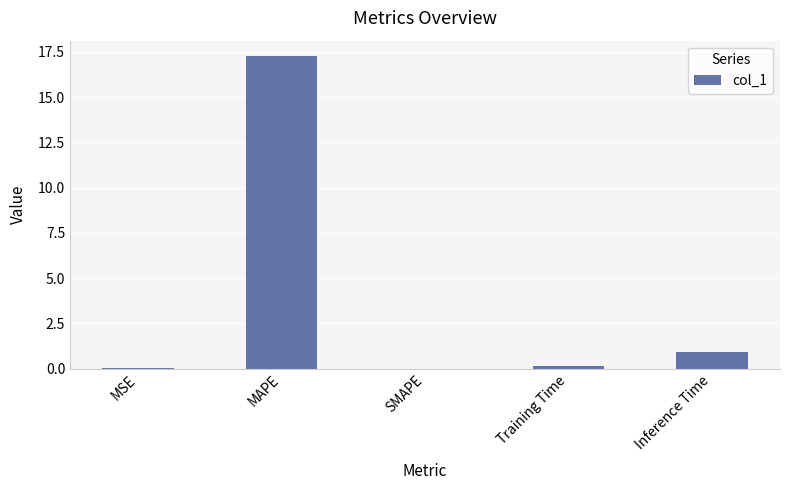

Count the number of data series in this chart.

1